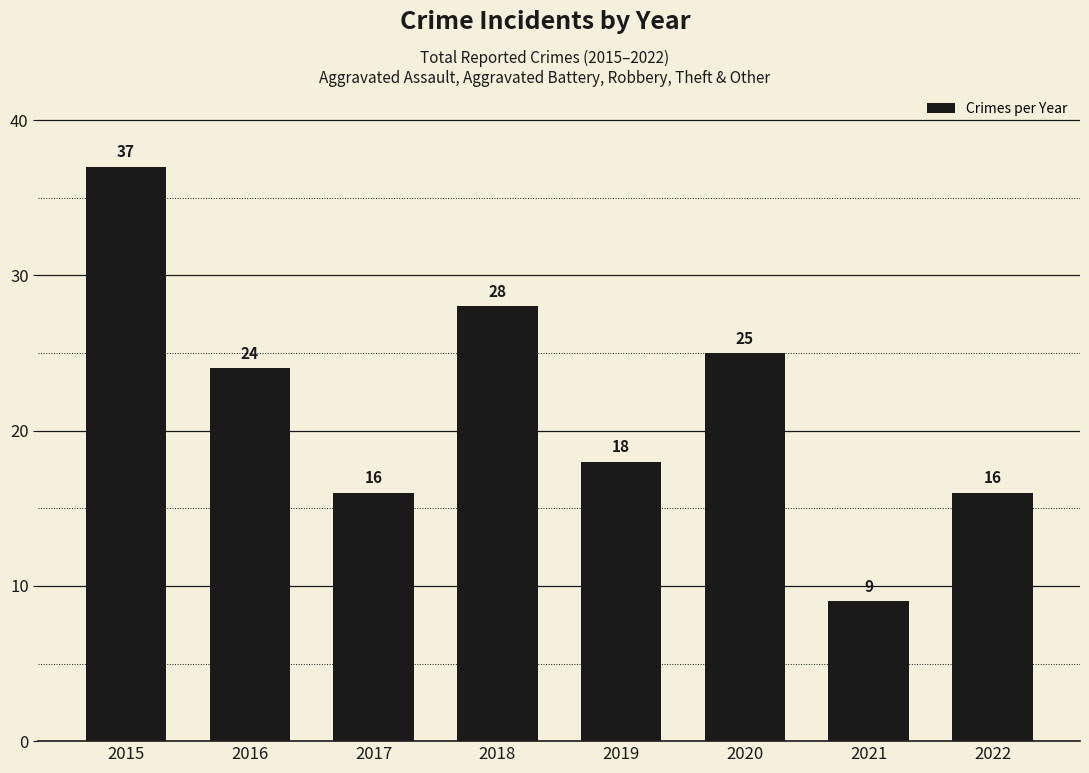

How many data points are less than 24?

4